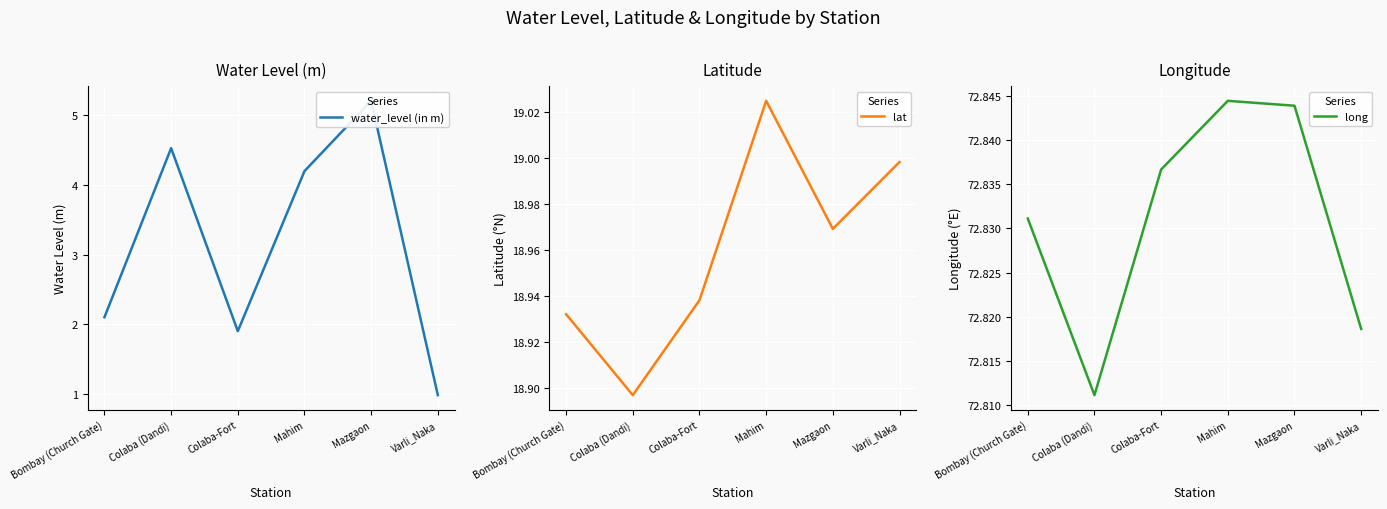

At which category is the sum across all series the highest?

Mazgaon